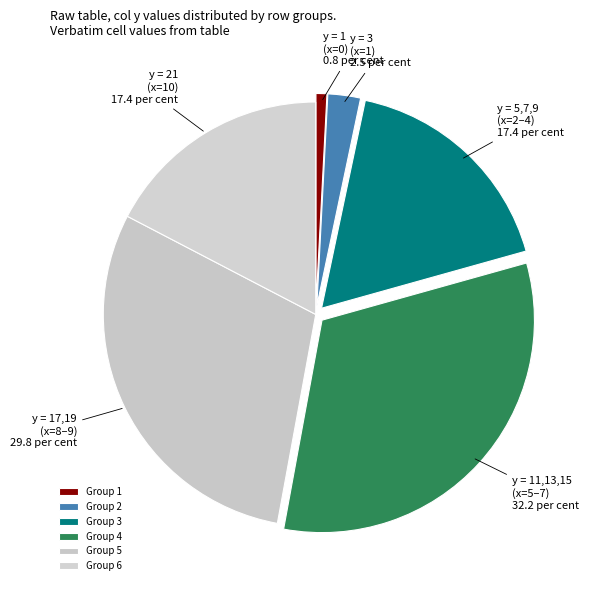

The y = 11,13,15 (x=5–7) 32.2 per cent slice represents 32% of the pie. True or false?

True